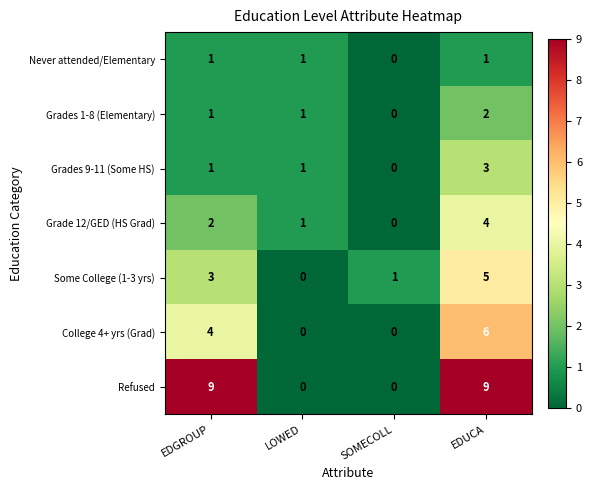

Which category has the lowest value in the Grades 9-11 (Some HS) series?

SOMECOLL